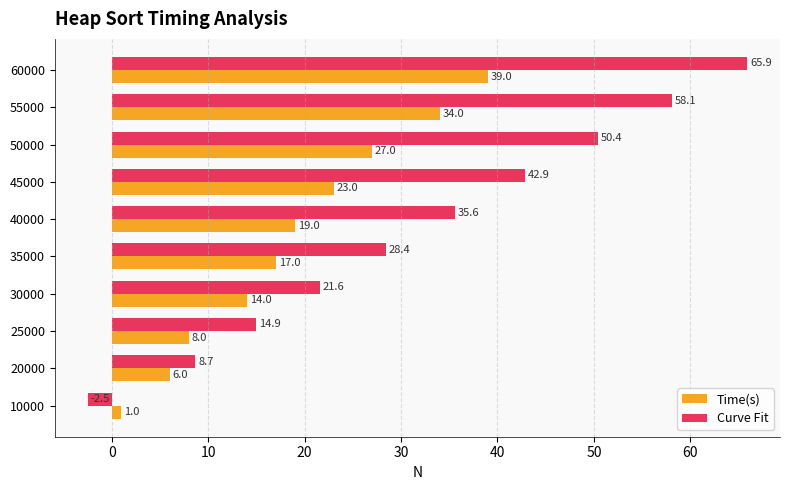

What is the spread (max minus min) of values at 25000?

6.9